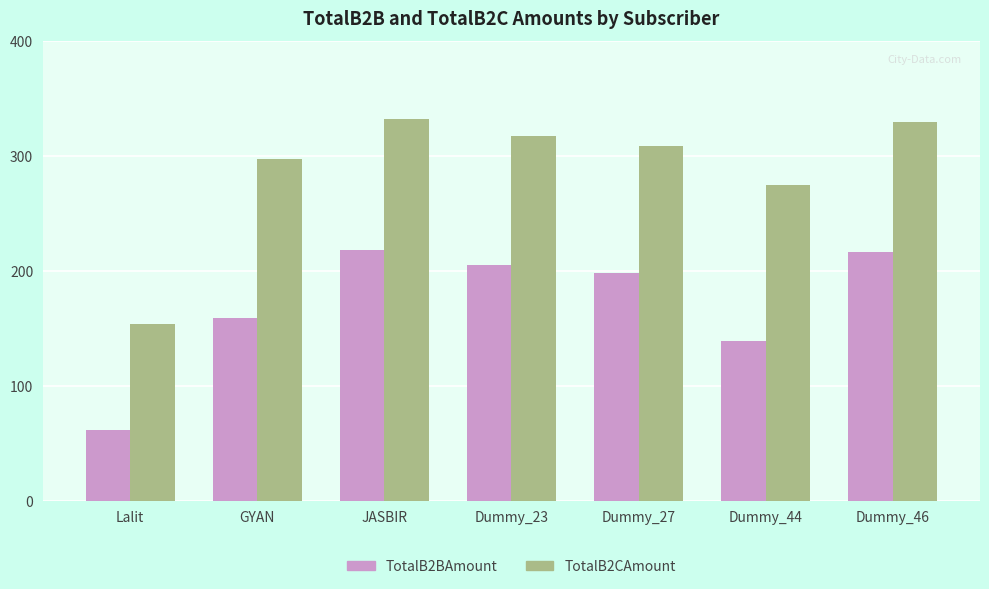

Which series has the largest total across all categories?

TotalB2CAmount